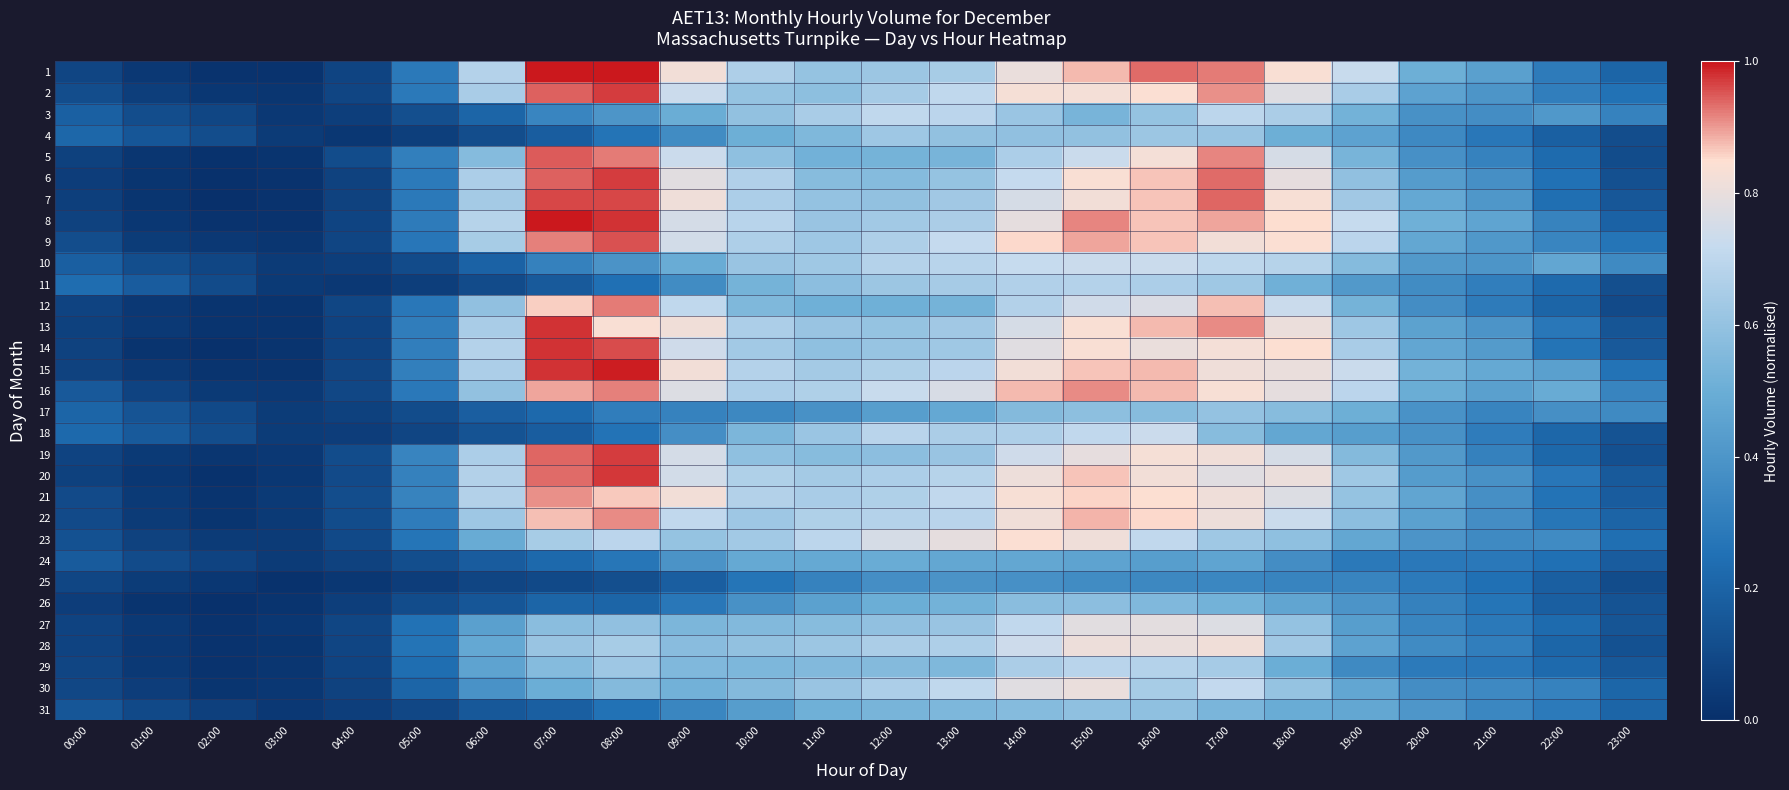

Reading left to right, transcribe all the data shown in this chart.

1: 00:00=0.1	01:00=0.0	02:00=0.0	03:00=0.0	04:00=0.1	05:00=0.3	06:00=0.7	07:00=1.0	08:00=1.0	09:00=0.8	10:00=0.7	11:00=0.6	12:00=0.6	13:00=0.6	14:00=0.8	15:00=0.9	16:00=0.9	17:00=0.9	18:00=0.8	19:00=0.7	20:00=0.5	21:00=0.4	22:00=0.3	23:00=0.2
2: 00:00=0.1	01:00=0.1	02:00=0.0	03:00=0.0	04:00=0.1	05:00=0.3	06:00=0.7	07:00=0.9	08:00=1.0	09:00=0.7	10:00=0.6	11:00=0.6	12:00=0.6	13:00=0.7	14:00=0.8	15:00=0.8	16:00=0.8	17:00=0.9	18:00=0.8	19:00=0.6	20:00=0.5	21:00=0.4	22:00=0.3	23:00=0.3
3: 00:00=0.2	01:00=0.1	02:00=0.1	03:00=0.0	04:00=0.1	05:00=0.1	06:00=0.2	07:00=0.3	08:00=0.4	09:00=0.5	10:00=0.6	11:00=0.7	12:00=0.7	13:00=0.7	14:00=0.6	15:00=0.5	16:00=0.6	17:00=0.7	18:00=0.7	19:00=0.5	20:00=0.4	21:00=0.4	22:00=0.4	23:00=0.3
4: 00:00=0.2	01:00=0.1	02:00=0.1	03:00=0.0	04:00=0.0	05:00=0.1	06:00=0.1	07:00=0.2	08:00=0.3	09:00=0.4	10:00=0.5	11:00=0.6	12:00=0.6	13:00=0.6	14:00=0.6	15:00=0.6	16:00=0.6	17:00=0.6	18:00=0.5	19:00=0.5	20:00=0.4	21:00=0.3	22:00=0.2	23:00=0.1
5: 00:00=0.1	01:00=0.0	02:00=0.0	03:00=0.0	04:00=0.1	05:00=0.3	06:00=0.6	07:00=0.9	08:00=0.9	09:00=0.7	10:00=0.6	11:00=0.5	12:00=0.5	13:00=0.5	14:00=0.7	15:00=0.7	16:00=0.8	17:00=0.9	18:00=0.8	19:00=0.5	20:00=0.4	21:00=0.3	22:00=0.2	23:00=0.1
6: 00:00=0.1	01:00=0.0	02:00=0.0	03:00=0.0	04:00=0.1	05:00=0.3	06:00=0.7	07:00=0.9	08:00=1.0	09:00=0.8	10:00=0.7	11:00=0.6	12:00=0.6	13:00=0.6	14:00=0.7	15:00=0.8	16:00=0.9	17:00=0.9	18:00=0.8	19:00=0.6	20:00=0.4	21:00=0.4	22:00=0.3	23:00=0.1
7: 00:00=0.1	01:00=0.0	02:00=0.0	03:00=0.0	04:00=0.1	05:00=0.3	06:00=0.6	07:00=1.0	08:00=1.0	09:00=0.8	10:00=0.7	11:00=0.6	12:00=0.6	13:00=0.6	14:00=0.8	15:00=0.8	16:00=0.9	17:00=0.9	18:00=0.8	19:00=0.6	20:00=0.5	21:00=0.4	22:00=0.2	23:00=0.2
8: 00:00=0.1	01:00=0.0	02:00=0.0	03:00=0.0	04:00=0.1	05:00=0.3	06:00=0.7	07:00=1.0	08:00=1.0	09:00=0.8	10:00=0.7	11:00=0.6	12:00=0.6	13:00=0.7	14:00=0.8	15:00=0.9	16:00=0.9	17:00=0.9	18:00=0.9	19:00=0.7	20:00=0.5	21:00=0.5	22:00=0.3	23:00=0.2
9: 00:00=0.1	01:00=0.0	02:00=0.0	03:00=0.0	04:00=0.1	05:00=0.3	06:00=0.6	07:00=0.9	08:00=1.0	09:00=0.7	10:00=0.7	11:00=0.6	12:00=0.7	13:00=0.7	14:00=0.9	15:00=0.9	16:00=0.9	17:00=0.8	18:00=0.8	19:00=0.7	20:00=0.5	21:00=0.4	22:00=0.3	23:00=0.3
10: 00:00=0.2	01:00=0.1	02:00=0.1	03:00=0.0	04:00=0.1	05:00=0.1	06:00=0.2	07:00=0.3	08:00=0.4	09:00=0.5	10:00=0.6	11:00=0.6	12:00=0.7	13:00=0.7	14:00=0.7	15:00=0.7	16:00=0.7	17:00=0.7	18:00=0.7	19:00=0.6	20:00=0.4	21:00=0.4	22:00=0.5	23:00=0.4
11: 00:00=0.2	01:00=0.2	02:00=0.1	03:00=0.0	04:00=0.0	05:00=0.1	06:00=0.1	07:00=0.2	08:00=0.2	09:00=0.4	10:00=0.5	11:00=0.6	12:00=0.6	13:00=0.6	14:00=0.7	15:00=0.7	16:00=0.7	17:00=0.6	18:00=0.5	19:00=0.4	20:00=0.4	21:00=0.3	22:00=0.2	23:00=0.1
12: 00:00=0.1	01:00=0.0	02:00=0.0	03:00=0.0	04:00=0.1	05:00=0.3	06:00=0.6	07:00=0.9	08:00=0.9	09:00=0.7	10:00=0.5	11:00=0.5	12:00=0.5	13:00=0.5	14:00=0.7	15:00=0.7	16:00=0.8	17:00=0.9	18:00=0.7	19:00=0.5	20:00=0.4	21:00=0.3	22:00=0.2	23:00=0.1
13: 00:00=0.1	01:00=0.0	02:00=0.0	03:00=0.0	04:00=0.1	05:00=0.3	06:00=0.6	07:00=1.0	08:00=0.8	09:00=0.8	10:00=0.7	11:00=0.6	12:00=0.6	13:00=0.6	14:00=0.8	15:00=0.8	16:00=0.9	17:00=0.9	18:00=0.8	19:00=0.6	20:00=0.4	21:00=0.4	22:00=0.3	23:00=0.1
14: 00:00=0.1	01:00=0.0	02:00=0.0	03:00=0.0	04:00=0.1	05:00=0.3	06:00=0.7	07:00=1.0	08:00=1.0	09:00=0.7	10:00=0.6	11:00=0.6	12:00=0.6	13:00=0.6	14:00=0.8	15:00=0.8	16:00=0.8	17:00=0.8	18:00=0.8	19:00=0.7	20:00=0.5	21:00=0.4	22:00=0.3	23:00=0.2
15: 00:00=0.1	01:00=0.0	02:00=0.0	03:00=0.0	04:00=0.1	05:00=0.3	06:00=0.7	07:00=1.0	08:00=1.0	09:00=0.8	10:00=0.7	11:00=0.6	12:00=0.7	13:00=0.7	14:00=0.8	15:00=0.9	16:00=0.9	17:00=0.8	18:00=0.8	19:00=0.7	20:00=0.5	21:00=0.5	22:00=0.4	23:00=0.3
16: 00:00=0.2	01:00=0.1	02:00=0.0	03:00=0.0	04:00=0.1	05:00=0.3	06:00=0.6	07:00=0.9	08:00=0.9	09:00=0.8	10:00=0.7	11:00=0.7	12:00=0.7	13:00=0.8	14:00=0.9	15:00=0.9	16:00=0.9	17:00=0.8	18:00=0.8	19:00=0.7	20:00=0.5	21:00=0.4	22:00=0.5	23:00=0.3
17: 00:00=0.2	01:00=0.1	02:00=0.1	03:00=0.0	04:00=0.1	05:00=0.1	06:00=0.2	07:00=0.2	08:00=0.3	09:00=0.3	10:00=0.3	11:00=0.4	12:00=0.4	13:00=0.5	14:00=0.6	15:00=0.6	16:00=0.6	17:00=0.6	18:00=0.6	19:00=0.5	20:00=0.4	21:00=0.3	22:00=0.4	23:00=0.4
18: 00:00=0.2	01:00=0.2	02:00=0.1	03:00=0.0	04:00=0.1	05:00=0.1	06:00=0.1	07:00=0.2	08:00=0.3	09:00=0.4	10:00=0.5	11:00=0.6	12:00=0.7	13:00=0.7	14:00=0.7	15:00=0.7	16:00=0.7	17:00=0.6	18:00=0.5	19:00=0.4	20:00=0.4	21:00=0.3	22:00=0.2	23:00=0.1
19: 00:00=0.1	01:00=0.0	02:00=0.0	03:00=0.0	04:00=0.1	05:00=0.3	06:00=0.7	07:00=0.9	08:00=1.0	09:00=0.8	10:00=0.6	11:00=0.6	12:00=0.6	13:00=0.6	14:00=0.7	15:00=0.8	16:00=0.8	17:00=0.8	18:00=0.8	19:00=0.6	20:00=0.4	21:00=0.3	22:00=0.2	23:00=0.1
20: 00:00=0.1	01:00=0.0	02:00=0.0	03:00=0.0	04:00=0.1	05:00=0.3	06:00=0.7	07:00=0.9	08:00=1.0	09:00=0.7	10:00=0.7	11:00=0.6	12:00=0.7	13:00=0.7	14:00=0.8	15:00=0.9	16:00=0.8	17:00=0.8	18:00=0.8	19:00=0.6	20:00=0.4	21:00=0.4	22:00=0.3	23:00=0.2
21: 00:00=0.1	01:00=0.0	02:00=0.0	03:00=0.0	04:00=0.1	05:00=0.3	06:00=0.7	07:00=0.9	08:00=0.9	09:00=0.8	10:00=0.7	11:00=0.7	12:00=0.7	13:00=0.7	14:00=0.8	15:00=0.9	16:00=0.8	17:00=0.8	18:00=0.8	19:00=0.6	20:00=0.5	21:00=0.4	22:00=0.3	23:00=0.2
22: 00:00=0.1	01:00=0.0	02:00=0.0	03:00=0.0	04:00=0.1	05:00=0.3	06:00=0.6	07:00=0.9	08:00=0.9	09:00=0.7	10:00=0.6	11:00=0.7	12:00=0.7	13:00=0.7	14:00=0.8	15:00=0.9	16:00=0.9	17:00=0.8	18:00=0.7	19:00=0.6	20:00=0.4	21:00=0.4	22:00=0.3	23:00=0.2
23: 00:00=0.1	01:00=0.1	02:00=0.0	03:00=0.0	04:00=0.1	05:00=0.3	06:00=0.5	07:00=0.6	08:00=0.7	09:00=0.6	10:00=0.6	11:00=0.7	12:00=0.8	13:00=0.8	14:00=0.8	15:00=0.8	16:00=0.7	17:00=0.6	18:00=0.6	19:00=0.5	20:00=0.4	21:00=0.4	22:00=0.4	23:00=0.2
24: 00:00=0.2	01:00=0.1	02:00=0.1	03:00=0.0	04:00=0.1	05:00=0.1	06:00=0.2	07:00=0.2	08:00=0.3	09:00=0.4	10:00=0.5	11:00=0.5	12:00=0.5	13:00=0.5	14:00=0.5	15:00=0.5	16:00=0.4	17:00=0.5	18:00=0.4	19:00=0.3	20:00=0.3	21:00=0.3	22:00=0.2	23:00=0.2
25: 00:00=0.1	01:00=0.0	02:00=0.0	03:00=0.0	04:00=0.0	05:00=0.1	06:00=0.1	07:00=0.1	08:00=0.1	09:00=0.2	10:00=0.3	11:00=0.3	12:00=0.4	13:00=0.4	14:00=0.4	15:00=0.4	16:00=0.3	17:00=0.3	18:00=0.3	19:00=0.3	20:00=0.3	21:00=0.2	22:00=0.2	23:00=0.1
26: 00:00=0.1	01:00=0.0	02:00=0.0	03:00=0.0	04:00=0.1	05:00=0.1	06:00=0.2	07:00=0.2	08:00=0.2	09:00=0.3	10:00=0.4	11:00=0.4	12:00=0.5	13:00=0.5	14:00=0.6	15:00=0.6	16:00=0.6	17:00=0.5	18:00=0.5	19:00=0.4	20:00=0.3	21:00=0.3	22:00=0.2	23:00=0.1
27: 00:00=0.1	01:00=0.0	02:00=0.0	03:00=0.0	04:00=0.1	05:00=0.3	06:00=0.4	07:00=0.6	08:00=0.6	09:00=0.5	10:00=0.6	11:00=0.6	12:00=0.6	13:00=0.6	14:00=0.7	15:00=0.8	16:00=0.8	17:00=0.8	18:00=0.6	19:00=0.4	20:00=0.3	21:00=0.3	22:00=0.2	23:00=0.1
28: 00:00=0.1	01:00=0.0	02:00=0.0	03:00=0.0	04:00=0.1	05:00=0.3	06:00=0.5	07:00=0.6	08:00=0.6	09:00=0.6	10:00=0.6	11:00=0.6	12:00=0.7	13:00=0.7	14:00=0.7	15:00=0.8	16:00=0.8	17:00=0.8	18:00=0.6	19:00=0.5	20:00=0.4	21:00=0.3	22:00=0.2	23:00=0.1
29: 00:00=0.1	01:00=0.0	02:00=0.0	03:00=0.0	04:00=0.1	05:00=0.2	06:00=0.5	07:00=0.6	08:00=0.6	09:00=0.6	10:00=0.5	11:00=0.6	12:00=0.6	13:00=0.6	14:00=0.7	15:00=0.7	16:00=0.7	17:00=0.6	18:00=0.5	19:00=0.4	20:00=0.3	21:00=0.3	22:00=0.2	23:00=0.2
30: 00:00=0.1	01:00=0.1	02:00=0.0	03:00=0.0	04:00=0.1	05:00=0.2	06:00=0.4	07:00=0.5	08:00=0.6	09:00=0.5	10:00=0.6	11:00=0.6	12:00=0.7	13:00=0.7	14:00=0.8	15:00=0.8	16:00=0.6	17:00=0.7	18:00=0.6	19:00=0.5	20:00=0.4	21:00=0.4	22:00=0.3	23:00=0.2
31: 00:00=0.1	01:00=0.1	02:00=0.1	03:00=0.0	04:00=0.1	05:00=0.1	06:00=0.2	07:00=0.2	08:00=0.3	09:00=0.3	10:00=0.4	11:00=0.5	12:00=0.5	13:00=0.5	14:00=0.6	15:00=0.6	16:00=0.6	17:00=0.5	18:00=0.5	19:00=0.5	20:00=0.4	21:00=0.3	22:00=0.3	23:00=0.2